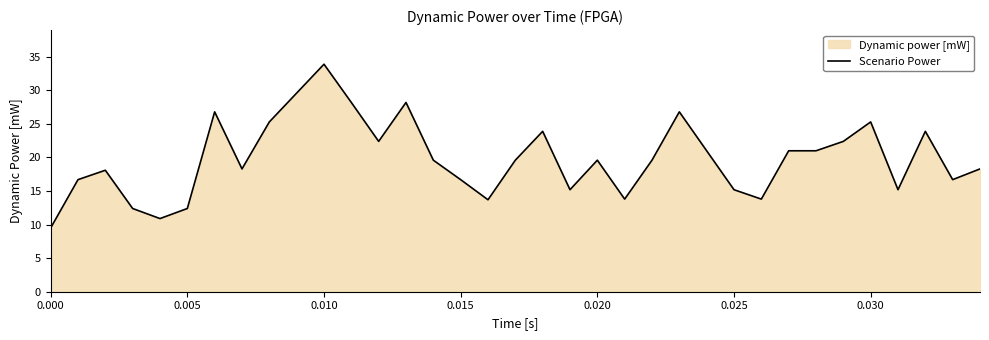

What is the minimum value shown in the chart?

9.5